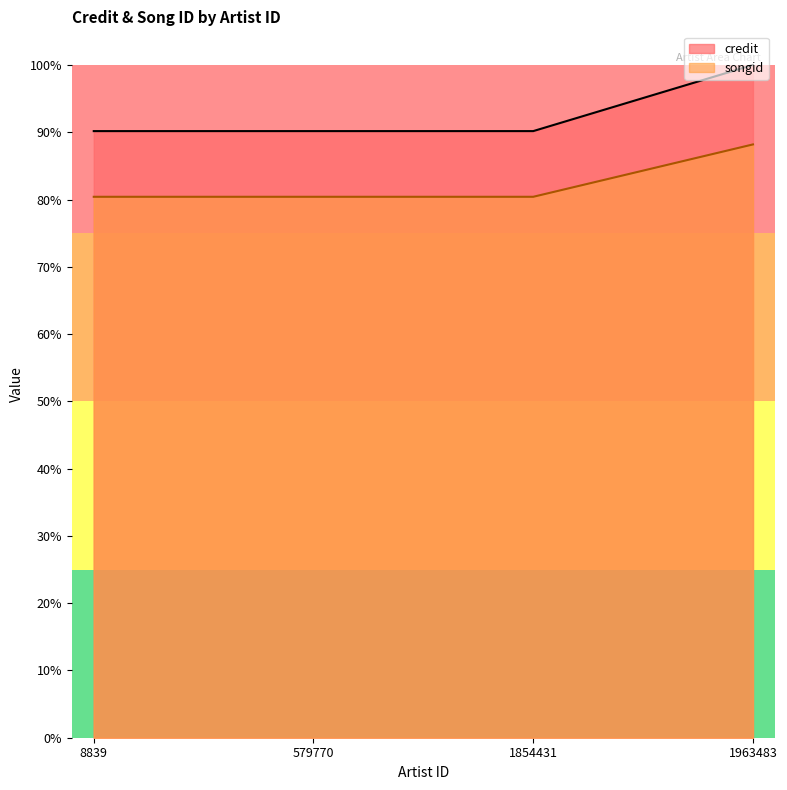

List the labels in order of songid value, smallest first.

8839, 579770, 1854431, 1963483